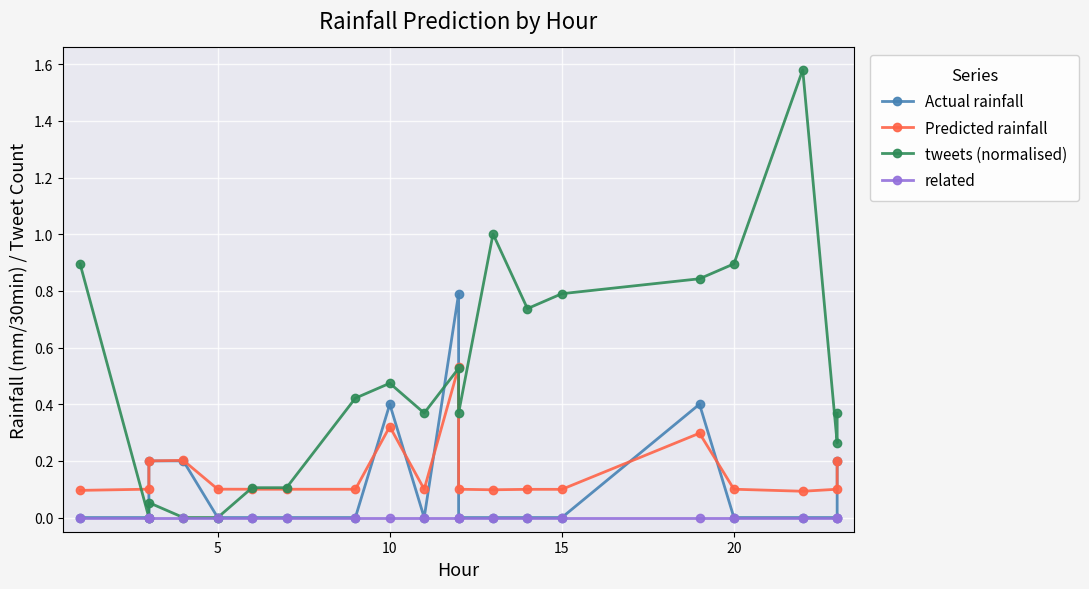

Reading left to right, transcribe all the data shown in this chart.

Actual rainfall: 0.0	0.0	0.2	0.2	0.0	0.0	0.0	0.0	0.4	0.0	0.8	0.0	0.0	0.0	0.0	0.4	0.0	0.0	0.0	0.2
Predicted rainfall: 0.1	0.1	0.2	0.2	0.1	0.1	0.1	0.1	0.3	0.1	0.5	0.1	0.1	0.1	0.1	0.3	0.1	0.1	0.1	0.2
tweets (normalised): 0.9	0.0	0.1	0.0	0.0	0.1	0.1	0.4	0.5	0.4	0.5	0.4	1.0	0.7	0.8	0.8	0.9	1.6	0.3	0.4
related: 0.0	0.0	0.0	0.0	0.0	0.0	0.0	0.0	0.0	0.0	0.0	0.0	0.0	0.0	0.0	0.0	0.0	0.0	0.0	0.0